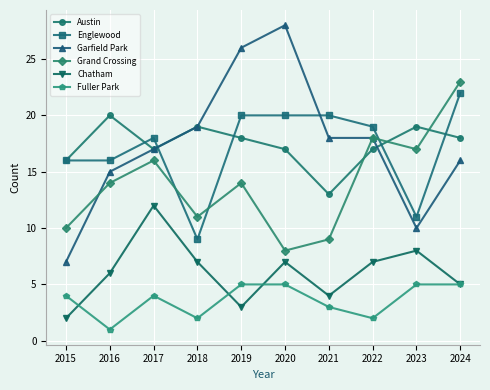

True or false: Fuller Park and Grand Crossing cross at least once.

False